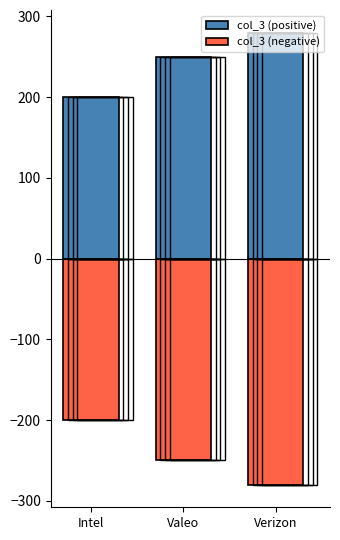

What is the value of the col_3 (negative) bar at the 2nd from the left?

-250